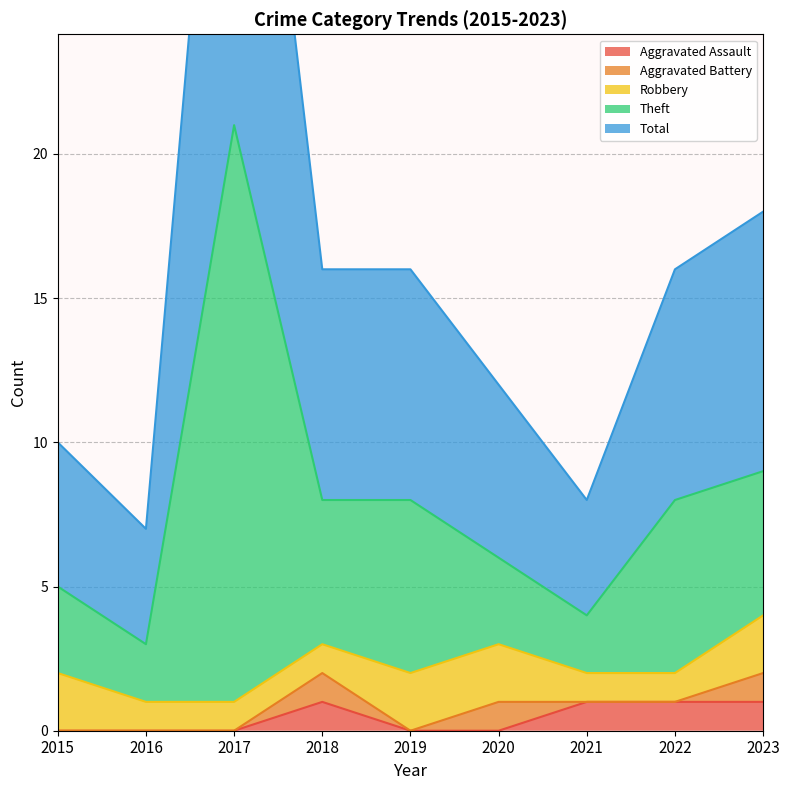

What is the difference between the maximum and minimum values in the Aggravated Assault series?

1